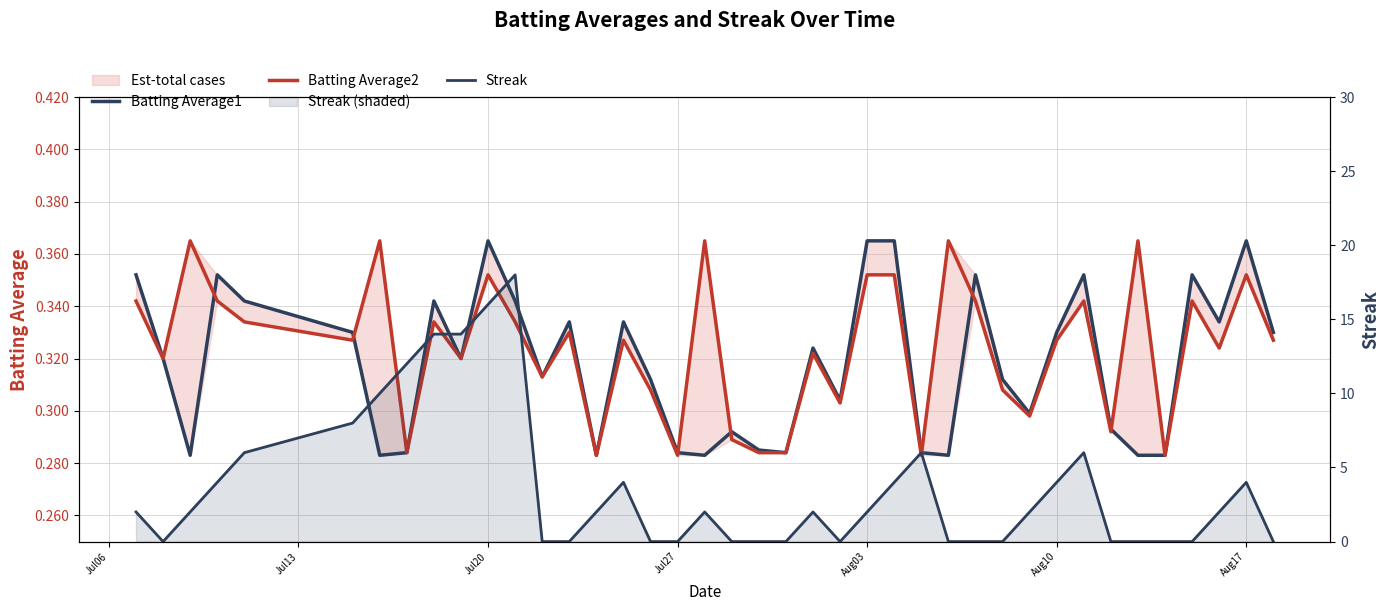

Is the value of Streak at 18 greater than the value of Batting Average2 at 29?

Yes